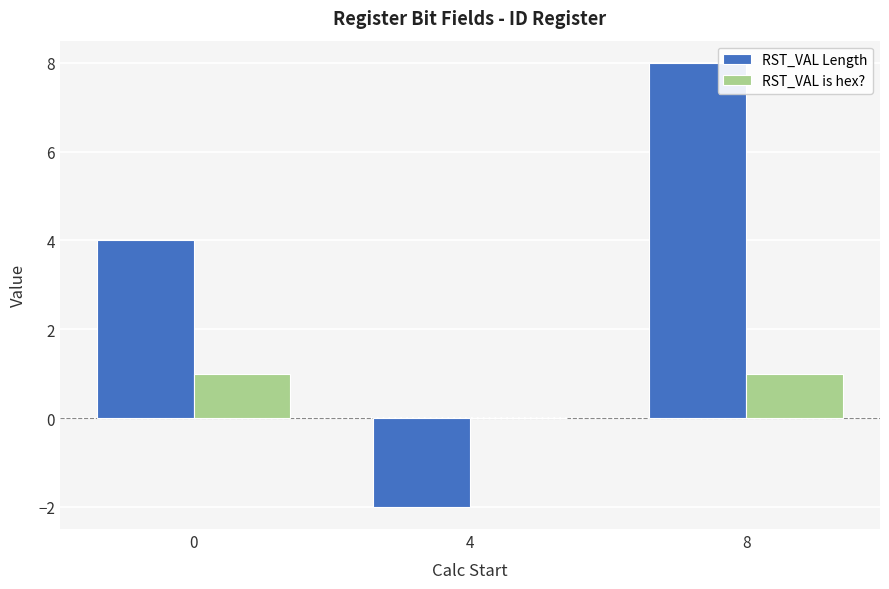

At which category is the sum across all series the highest?

8